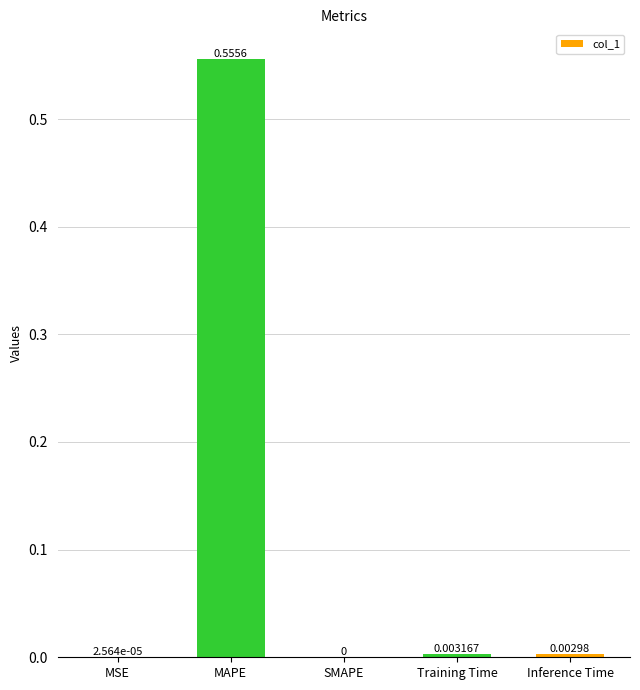

Between Training Time and Inference Time, which is larger?

Training Time